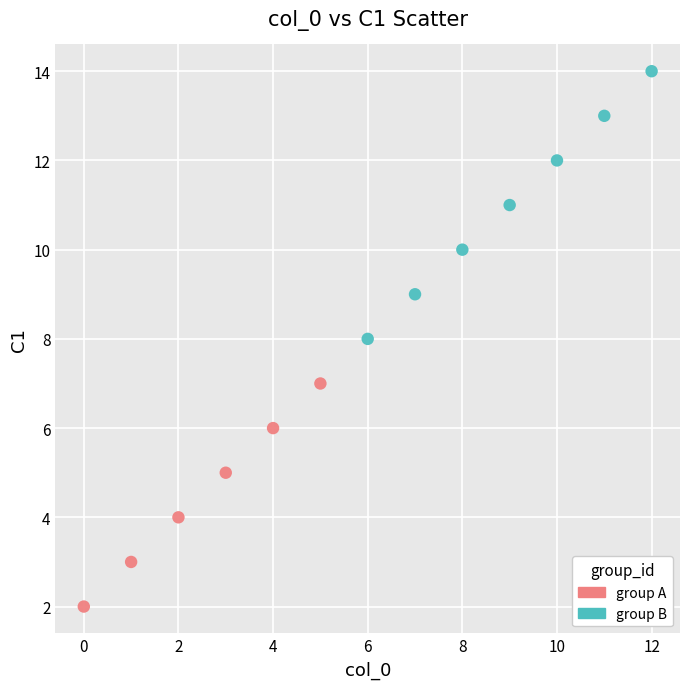

What are all the series names shown in the legend?

group A, group B